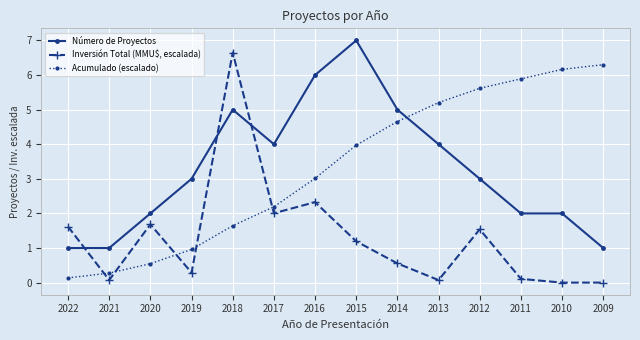

At which category is the sum across all series the highest?

2018